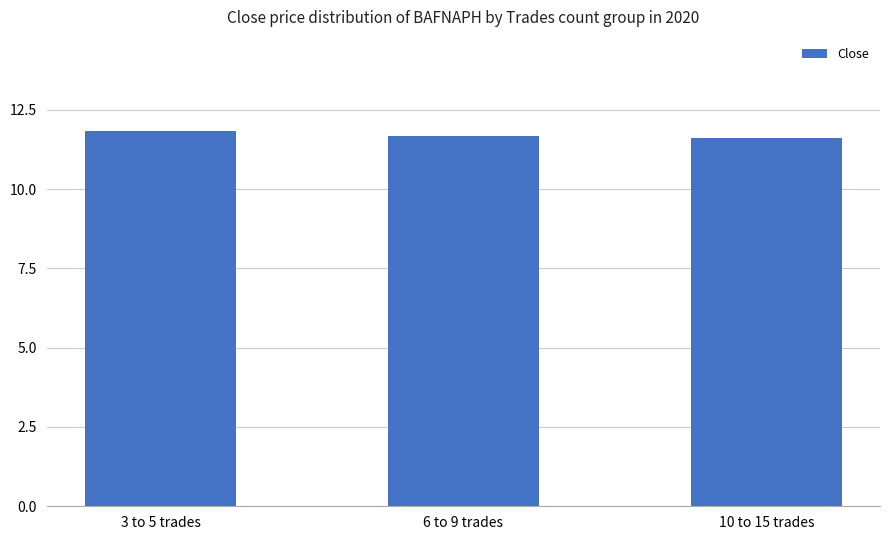

What is the difference between the maximum and minimum values?

0.2